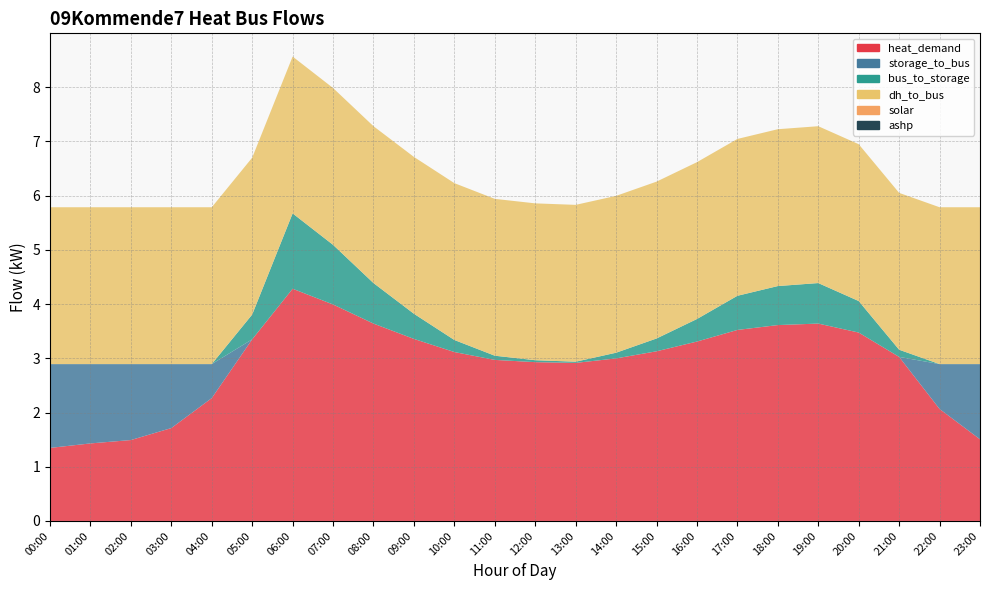

Reading left to right, what are all the values shown in this chart?

heat_demand: 1.3	1.4	1.5	1.7	2.3	3.4	4.3	4.0	3.6	3.4	3.1	3.0	2.9	2.9	3.0	3.1	3.3	3.5	3.6	3.6	3.5	3.0	2.1	1.5
storage_to_bus: 1.5	1.5	1.4	1.2	0.6	0.0	0.0	0.0	0.0	0.0	0.0	0.0	0.0	0.0	0.0	0.0	0.0	0.0	0.0	0.0	0.0	0.0	0.8	1.4
bus_to_storage: 0.0	0.0	0.0	0.0	0.0	0.5	1.4	1.1	0.7	0.5	0.2	0.1	0.0	0.0	0.1	0.2	0.4	0.6	0.7	0.7	0.6	0.1	0.0	0.0
dh_to_bus: 2.9	2.9	2.9	2.9	2.9	2.9	2.9	2.9	2.9	2.9	2.9	2.9	2.9	2.9	2.9	2.9	2.9	2.9	2.9	2.9	2.9	2.9	2.9	2.9
solar: 0.0	0.0	0.0	0.0	0.0	0.0	0.0	0.0	0.0	0.0	0.0	0.0	0.0	0.0	0.0	0.0	0.0	0.0	0.0	0.0	0.0	0.0	0.0	0.0
ashp: 0.0	0.0	0.0	0.0	0.0	0.0	0.0	0.0	0.0	0.0	0.0	0.0	0.0	0.0	0.0	0.0	0.0	0.0	0.0	0.0	0.0	0.0	0.0	0.0